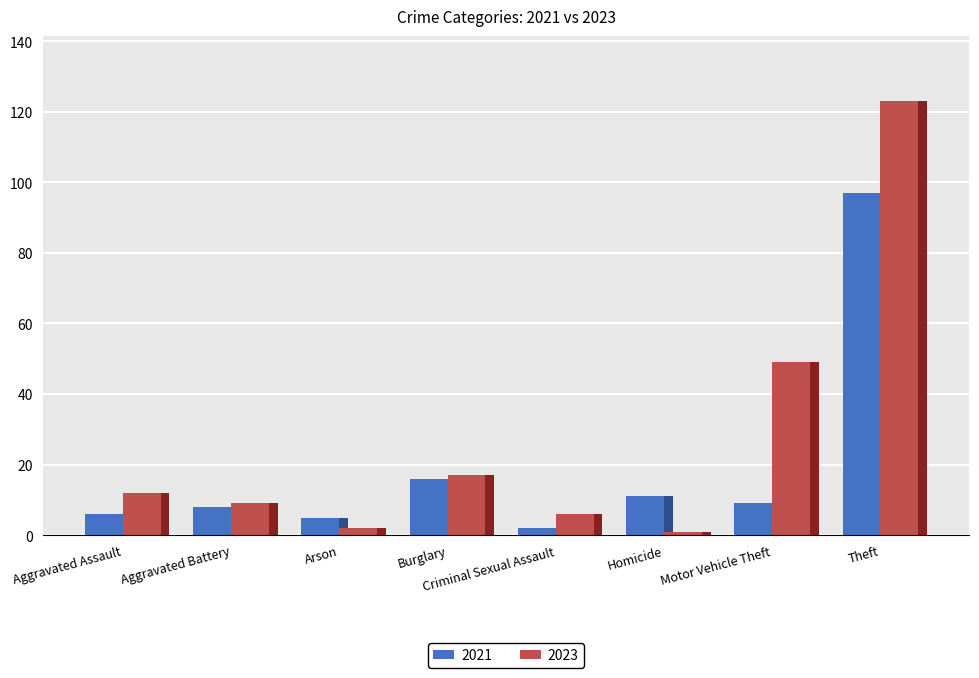

What is the smallest value displayed?

1